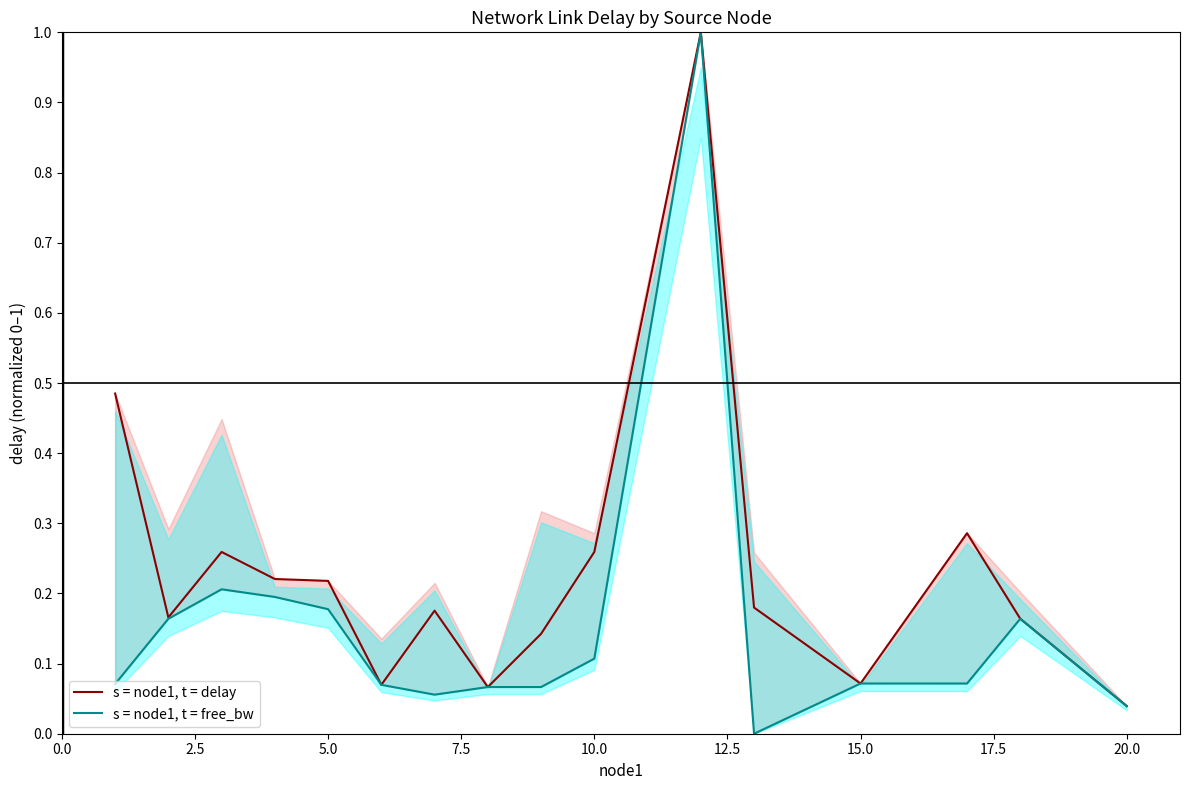

The s = node1, t = delay series shows 0.1 at 10.0. True or false?

False